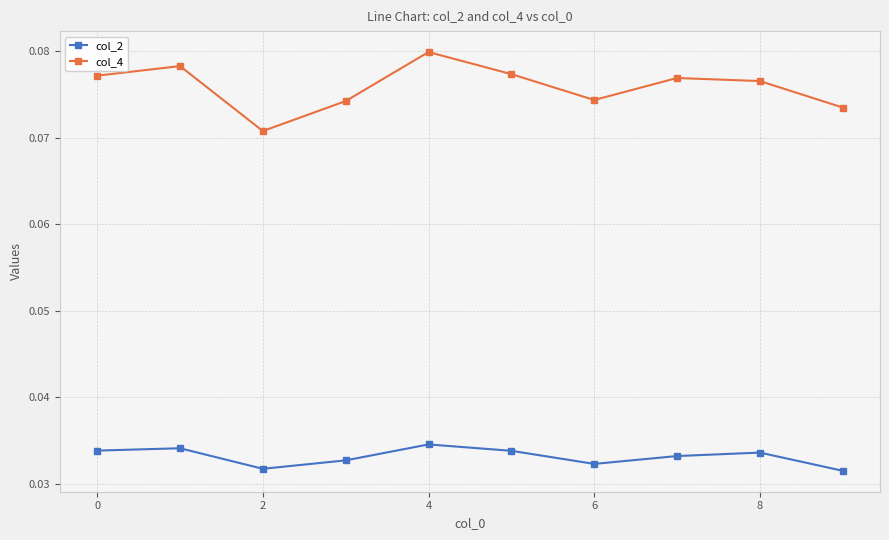

True or false: col_2 and col_4 cross at least once.

False